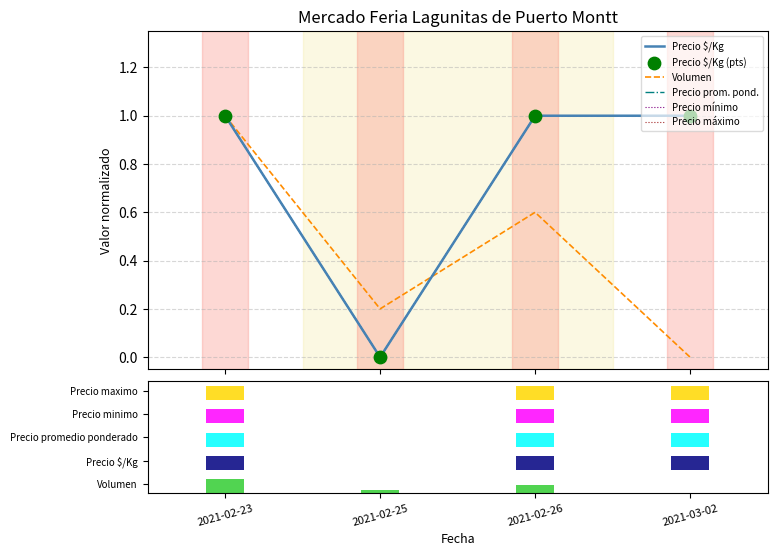

At how many categories does at least one series exceed 0?

4